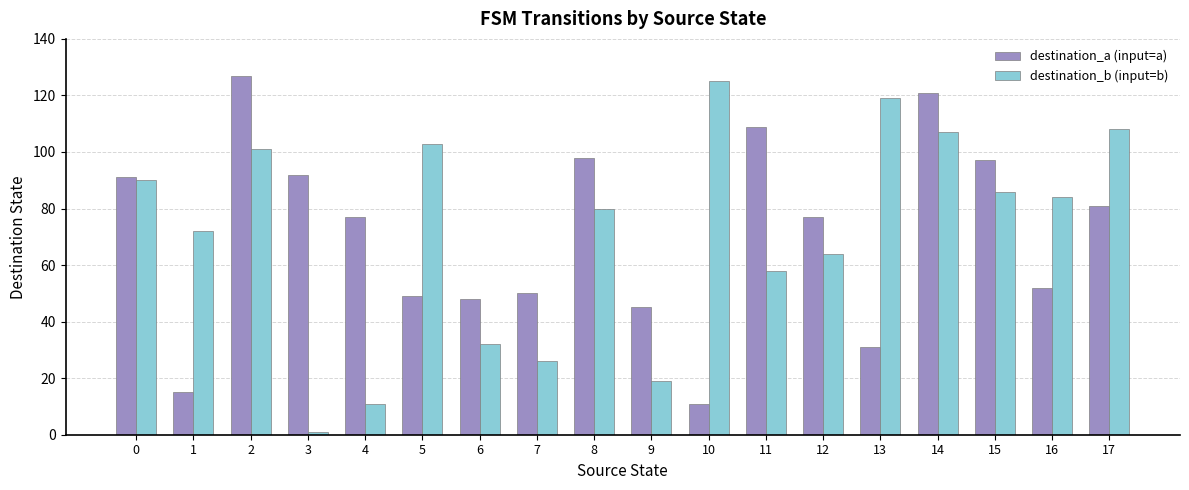

What is the value of the destination_b (input=b) bar at the 1st from the left?

90